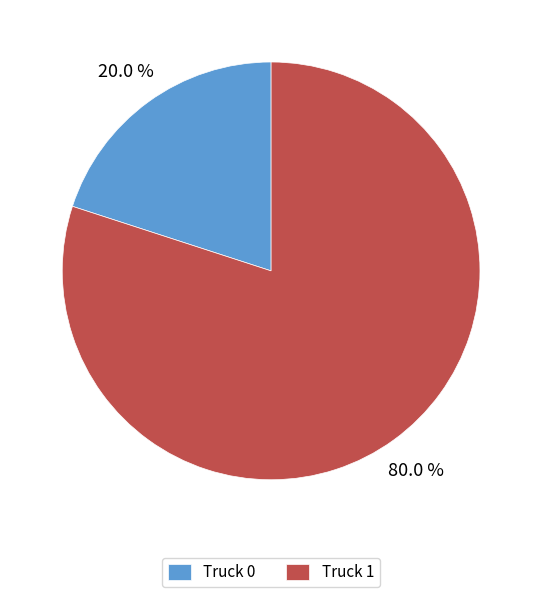

Approximately how many times larger is the value at Truck 1 compared to Truck 0?

4.0